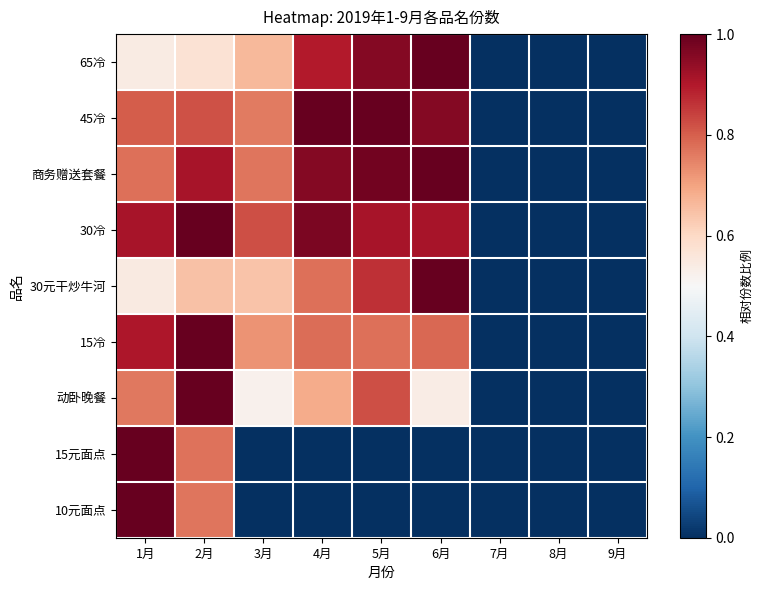

Rank the series by their maximum value, from lowest to highest.

65冷, 45冷, 商务赠送套餐, 30冷, 30元干炒牛河, 15冷, 动卧晚餐, 15元面点, 10元面点